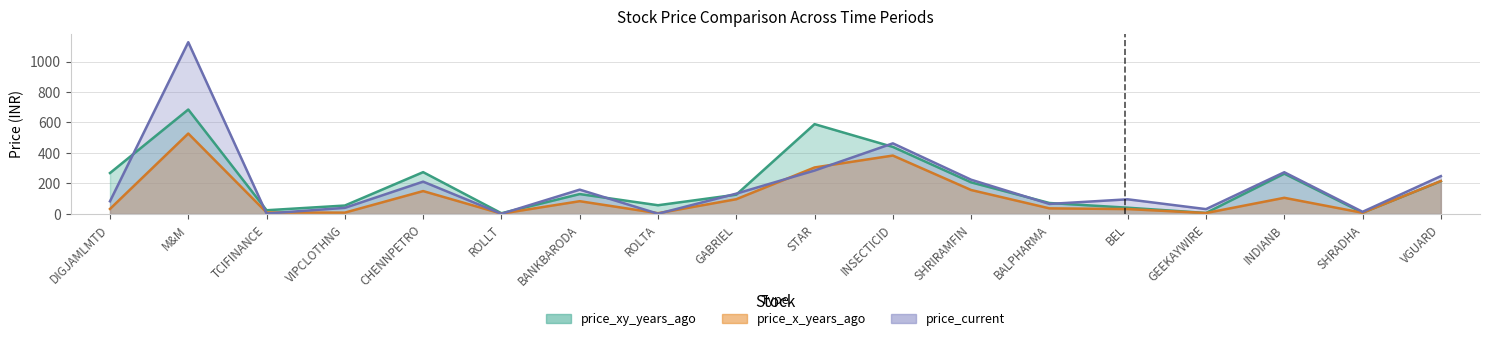

At which category is the sum across all series the highest?

M&M